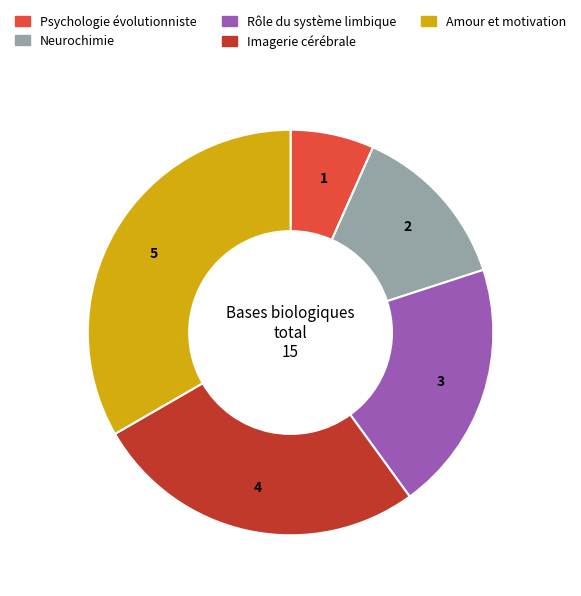

The Rôle du système limbique slice represents 20% of the pie. True or false?

True